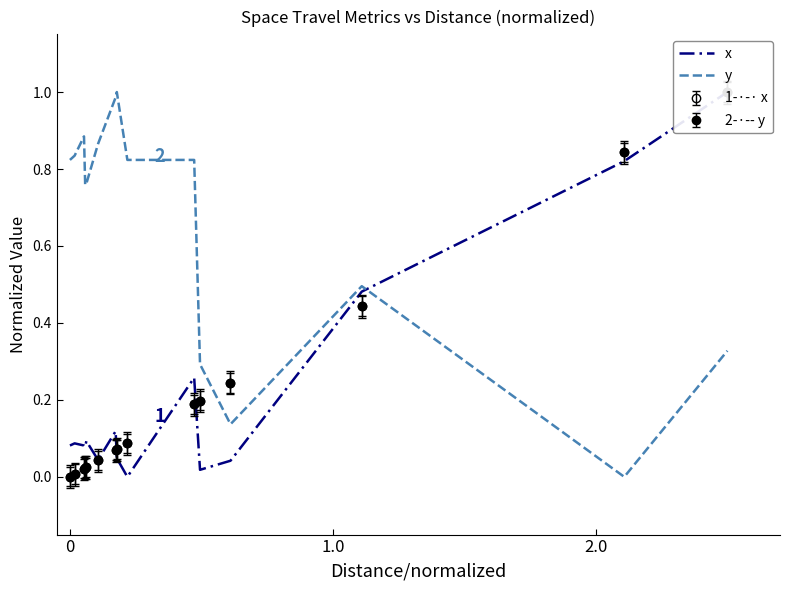

Count the number of data series in this chart.

2